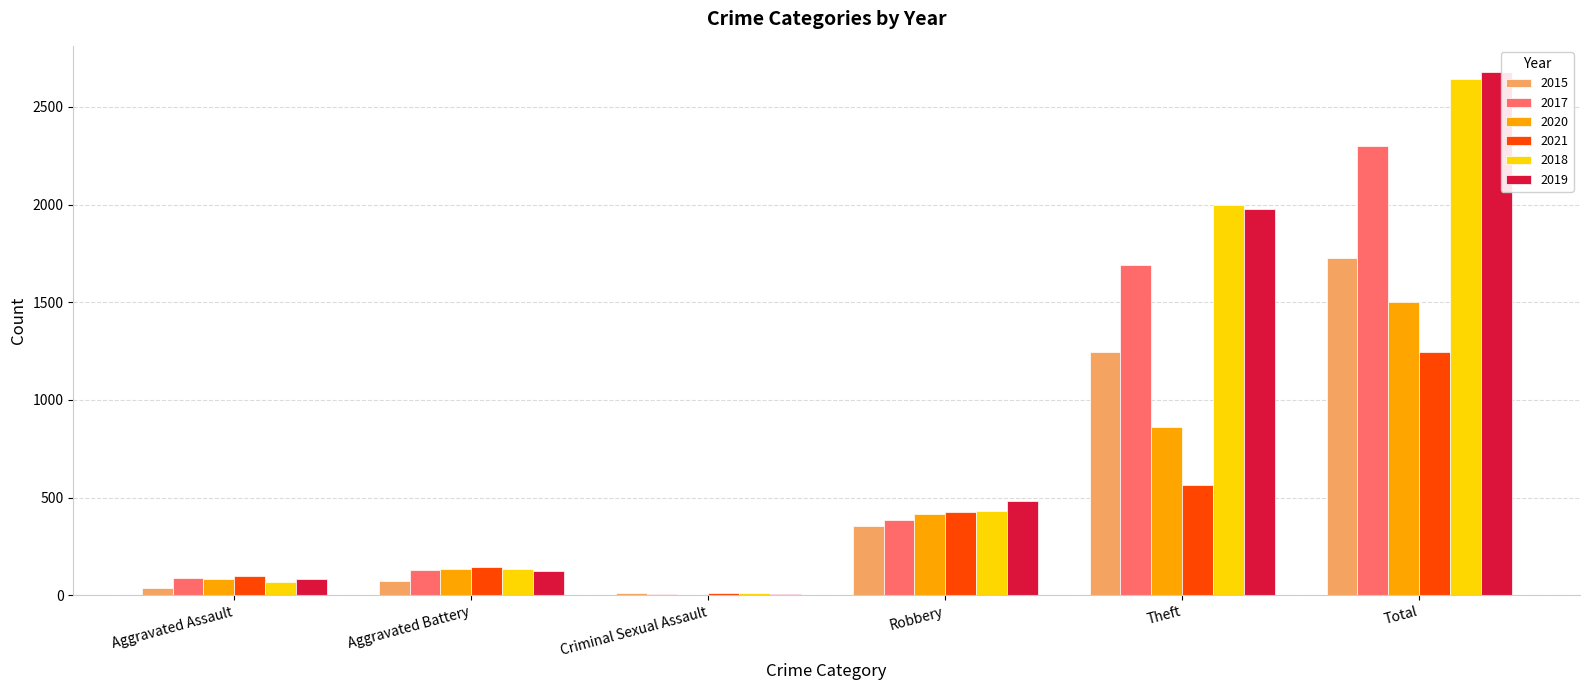

Count the number of categories in the chart.

6